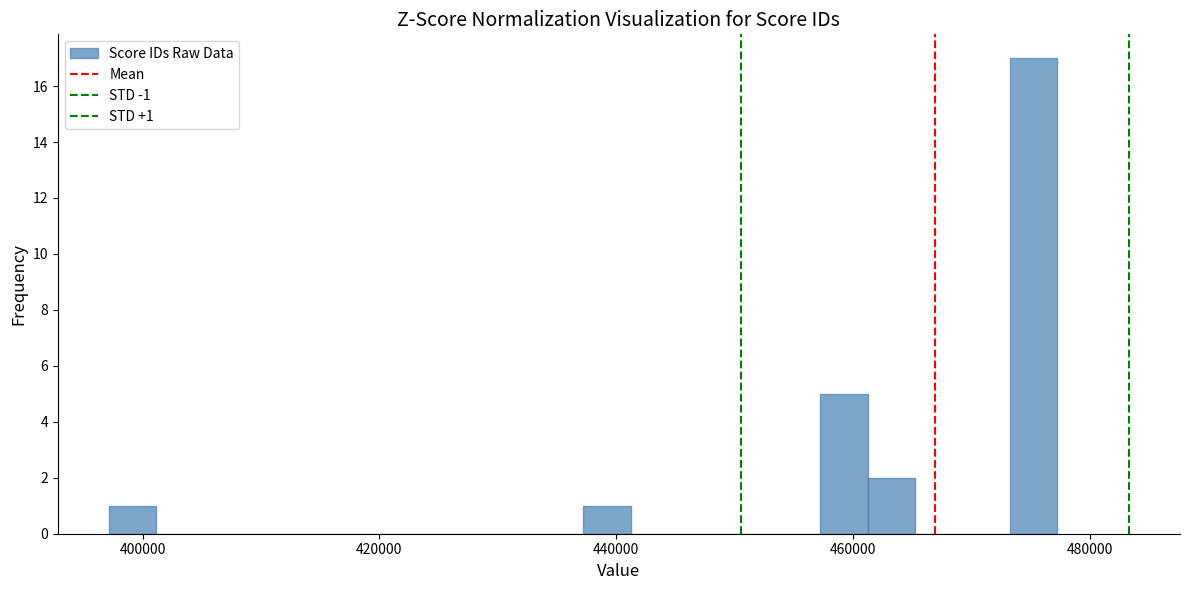

Read against the x-axis, roughly where is the centre of the tallest bar?

476000